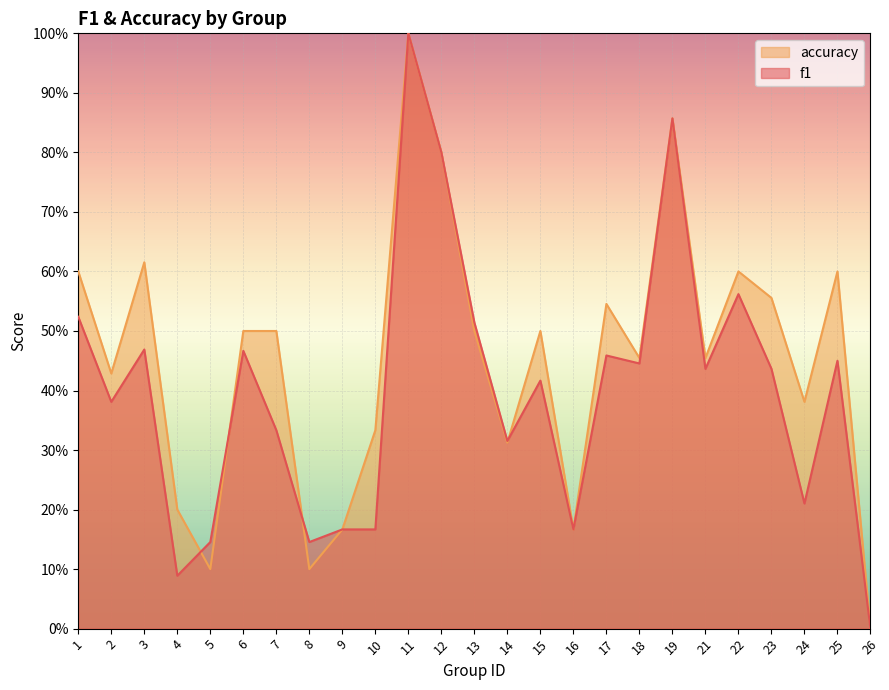

Reading right to left, transcribe all the data shown in this chart.

f1: 26=0.0	25=0.5	24=0.2	23=0.4	22=0.6	21=0.4	19=0.9	18=0.4	17=0.5	16=0.2	15=0.4	14=0.3	13=0.5	12=0.8	11=1.0	10=0.2	9=0.2	8=0.1	7=0.3	6=0.5	5=0.1	4=0.1	3=0.5	2=0.4	1=0.5
accuracy: 26=0.0	25=0.6	24=0.4	23=0.6	22=0.6	21=0.5	19=0.9	18=0.5	17=0.5	16=0.2	15=0.5	14=0.3	13=0.5	12=0.8	11=1.0	10=0.3	9=0.2	8=0.1	7=0.5	6=0.5	5=0.1	4=0.2	3=0.6	2=0.4	1=0.6